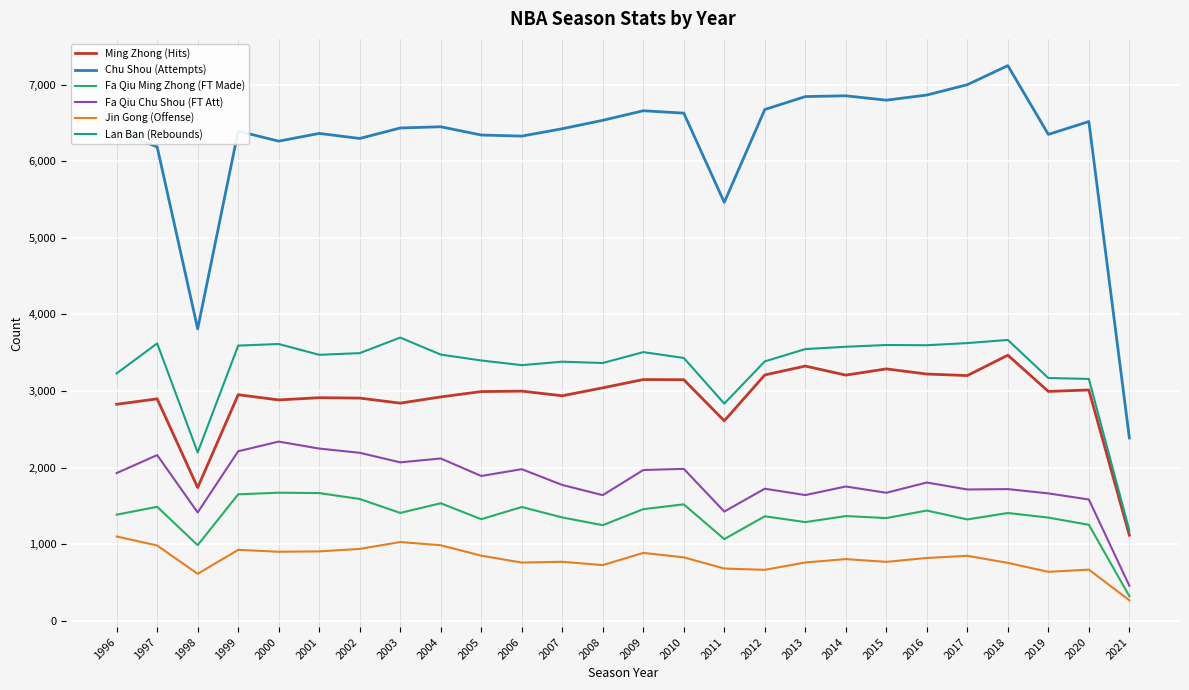

Read the Lan Ban (Rebounds) value at 1996.

3230